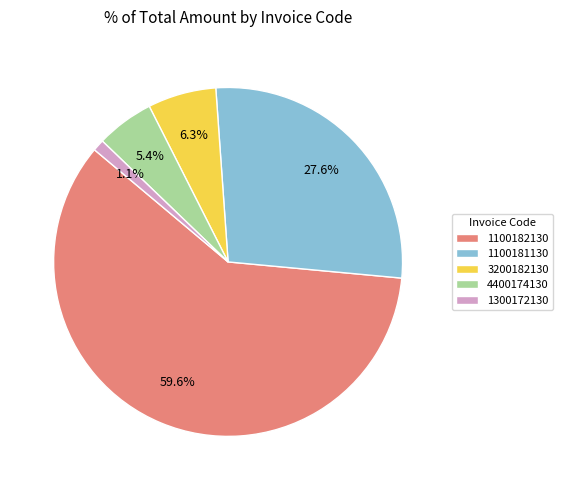

Does 1100182130 account for over 50% of the chart?

Yes